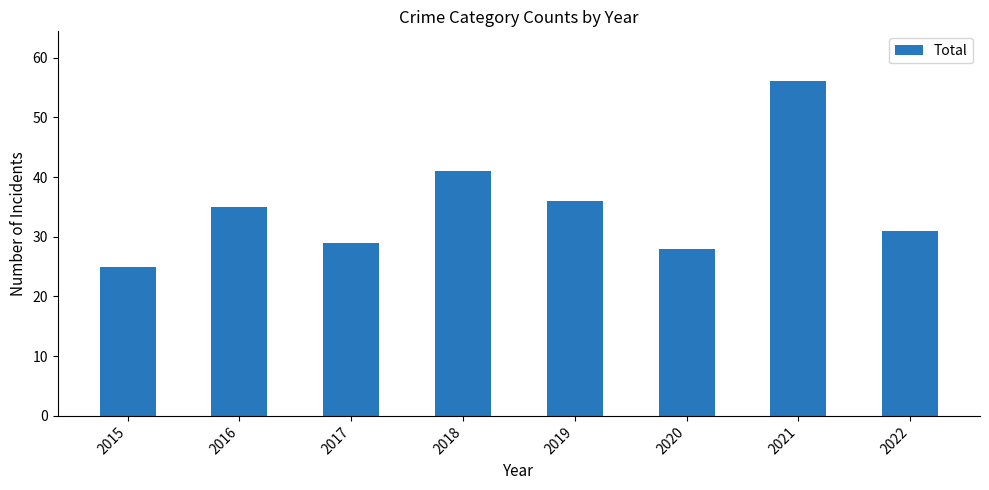

The value at 2020 is 41. True or false?

False